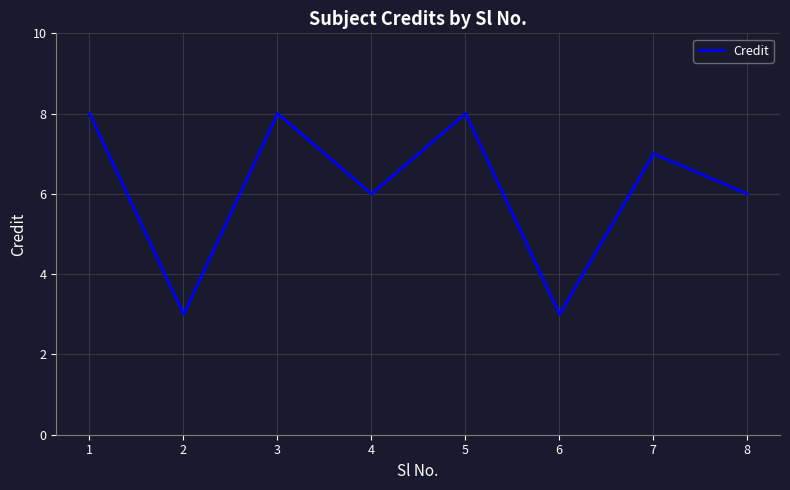

The value at 6 is 3. True or false?

True